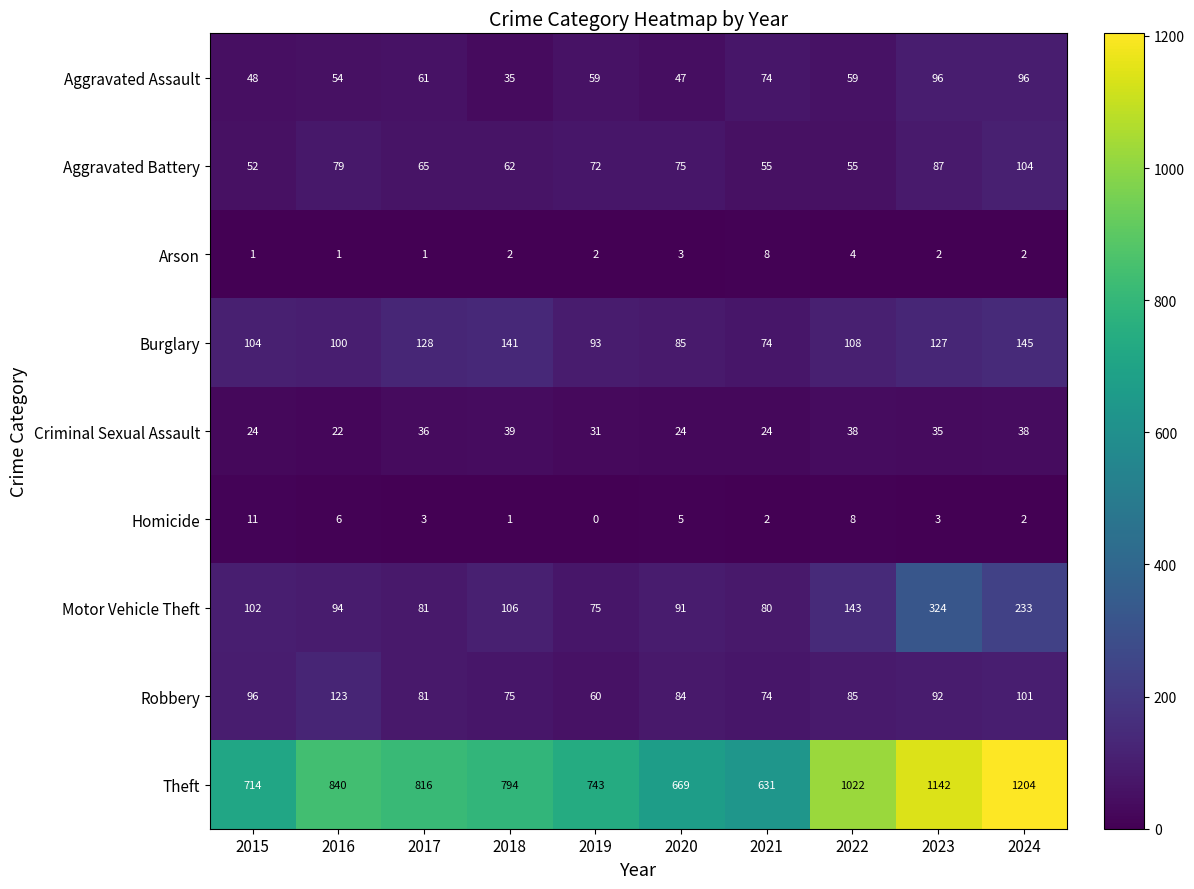

What is the approximate value of Motor Vehicle Theft at 2023?

324